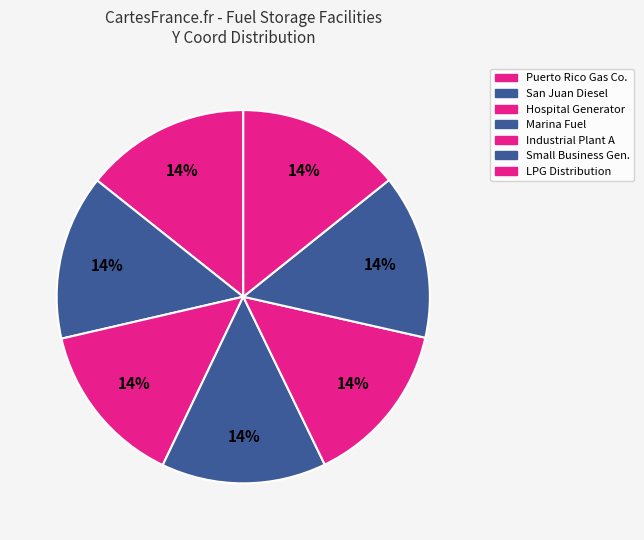

How many segments does this pie chart have?

7